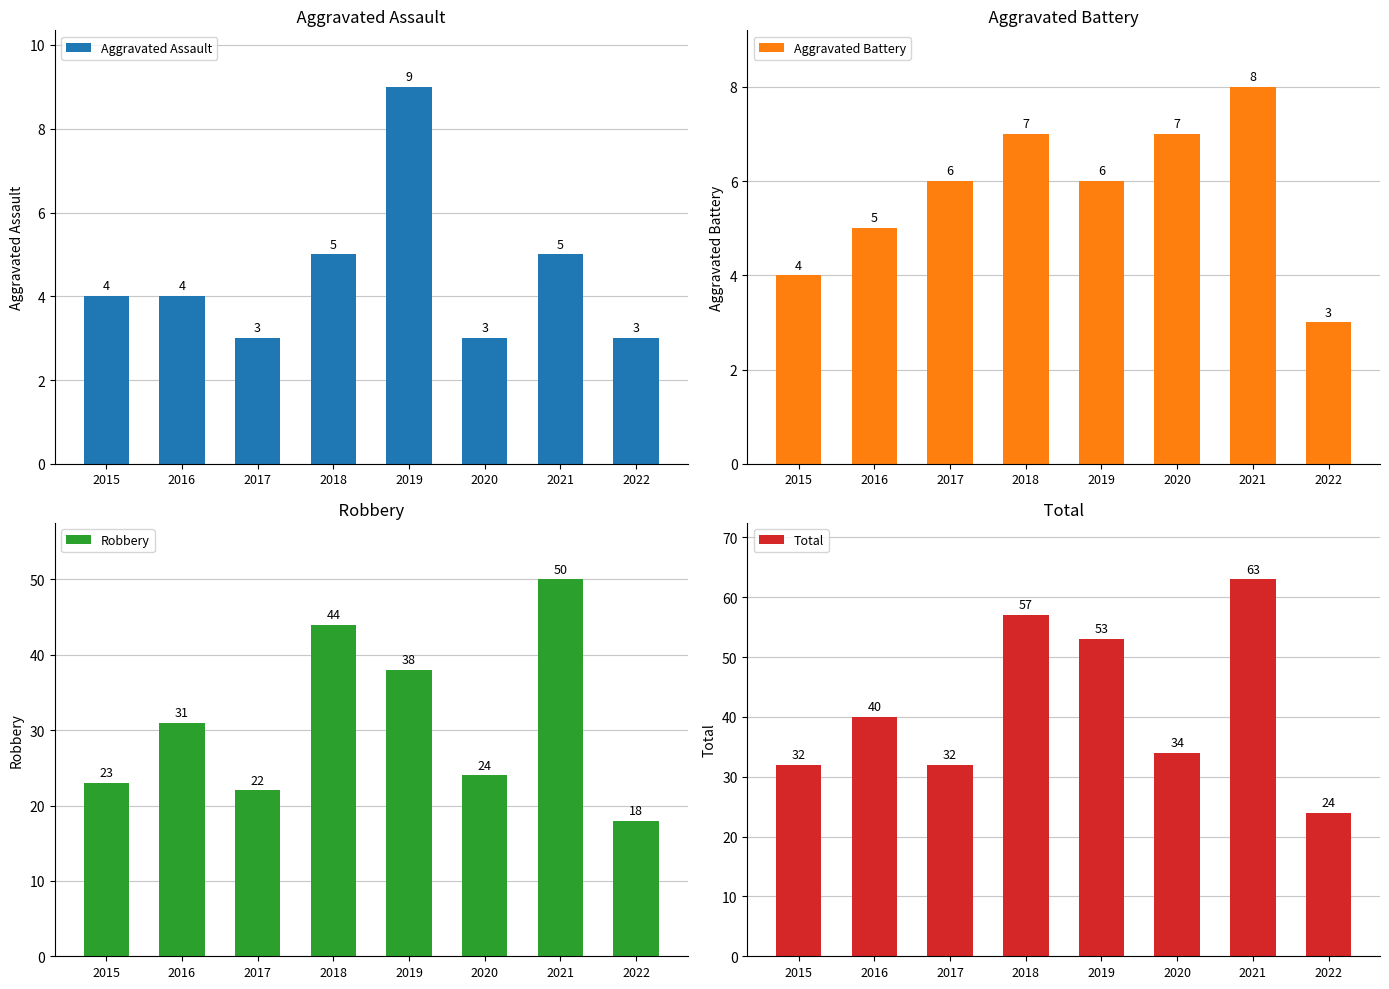

How many data points in Robbery are less than 31?

4